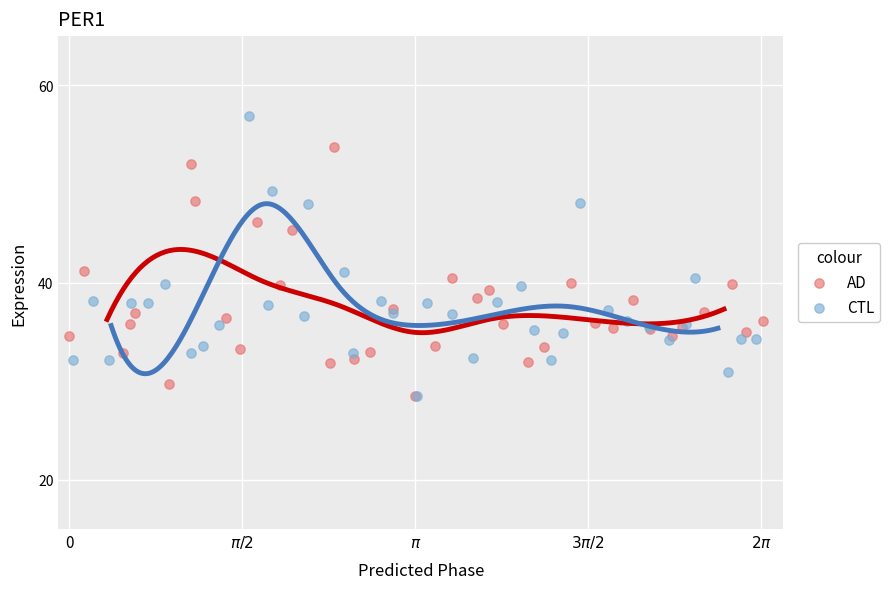

Which series contains the highest Y value?

CTL